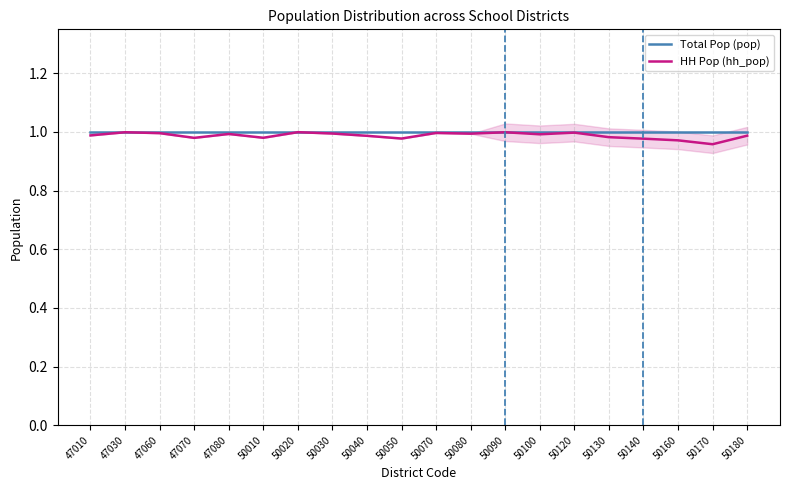

What is the total value across all series at 47080?

2.0